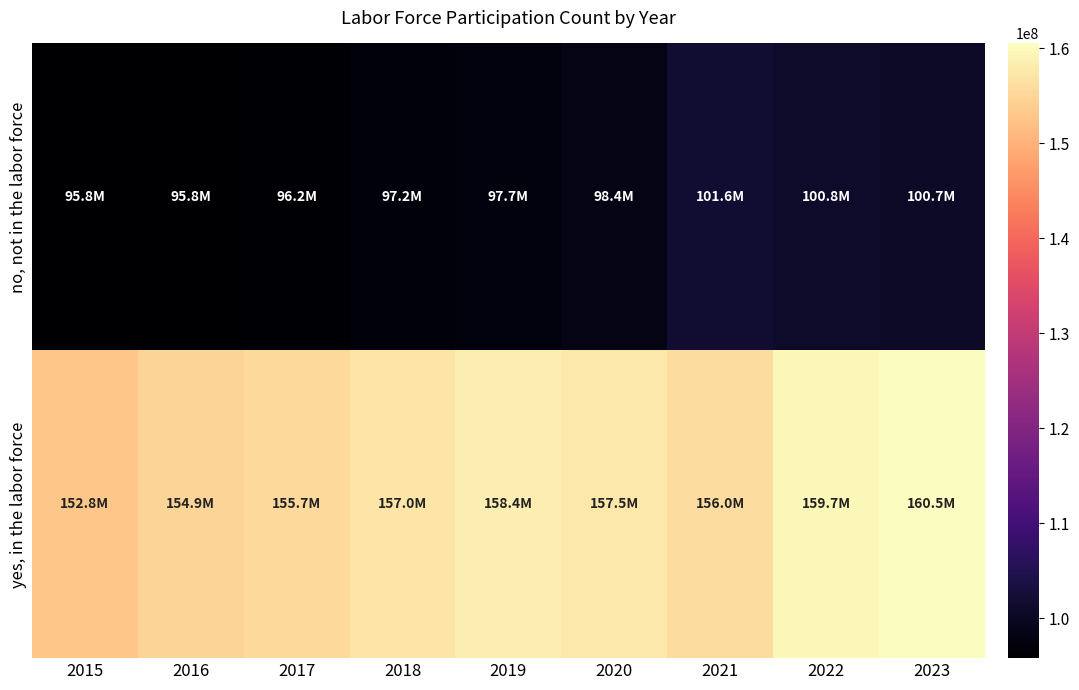

Which series has the largest range (max minus min)?

yes, in the labor force